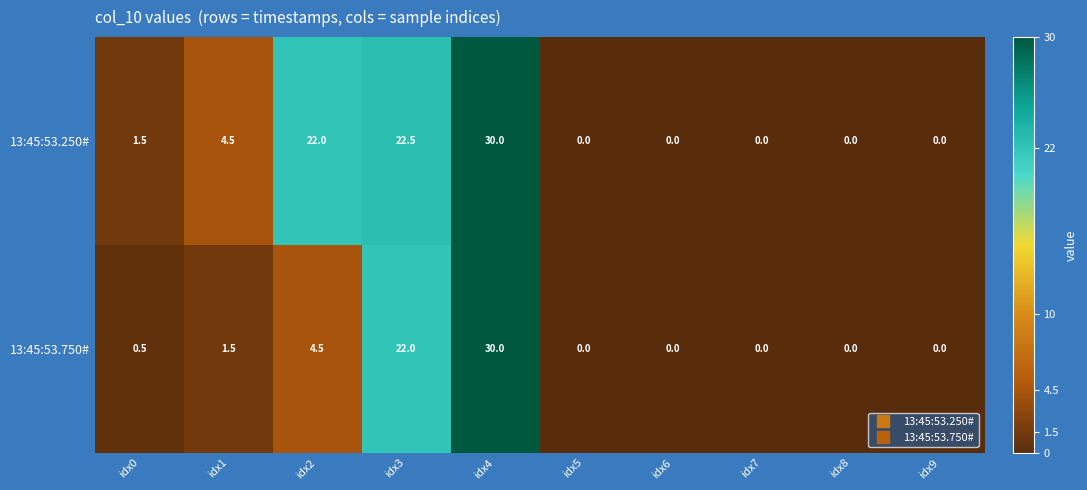

At which category is the sum across all series the highest?

idx4